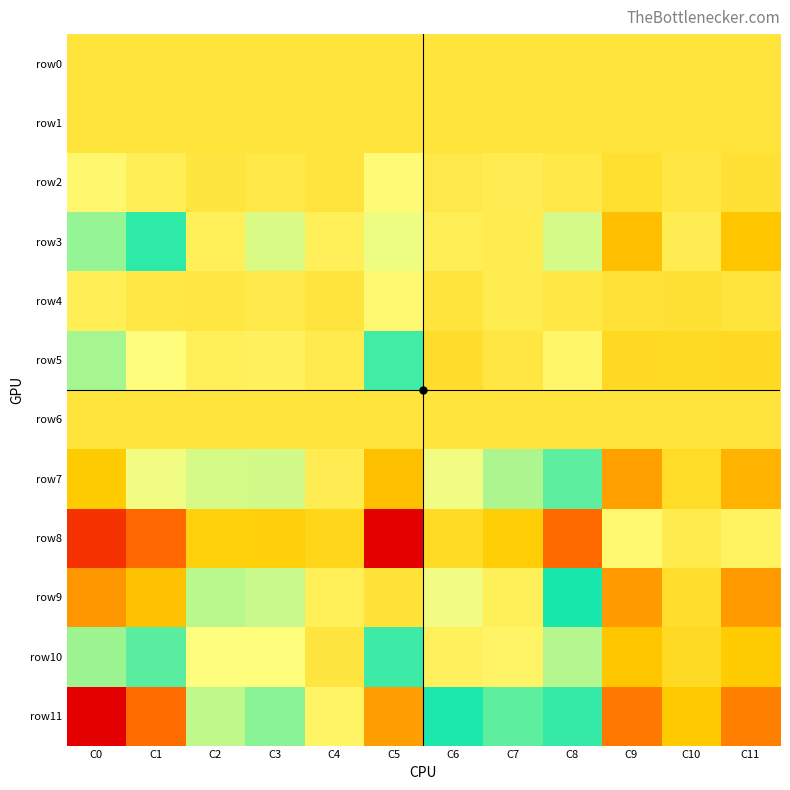

At C6, list the series in order from smallest to largest.

row8, row5, row0, row1, row6, row4, row2, row3, row10, row9, row7, row11